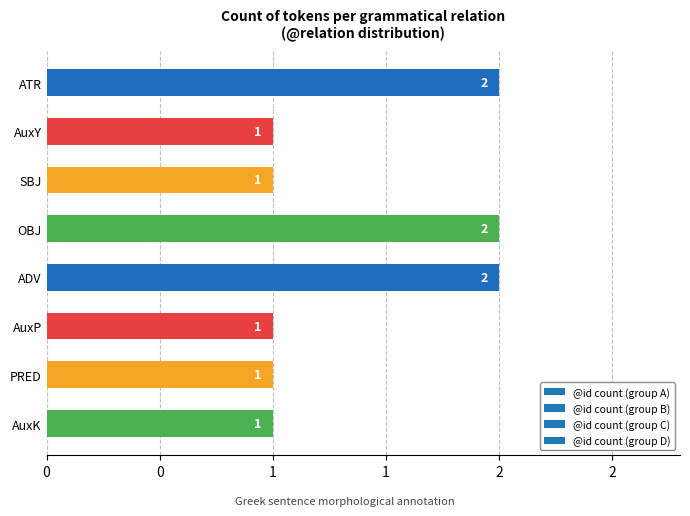

Which has a higher value, AuxP or PRED?

AuxP